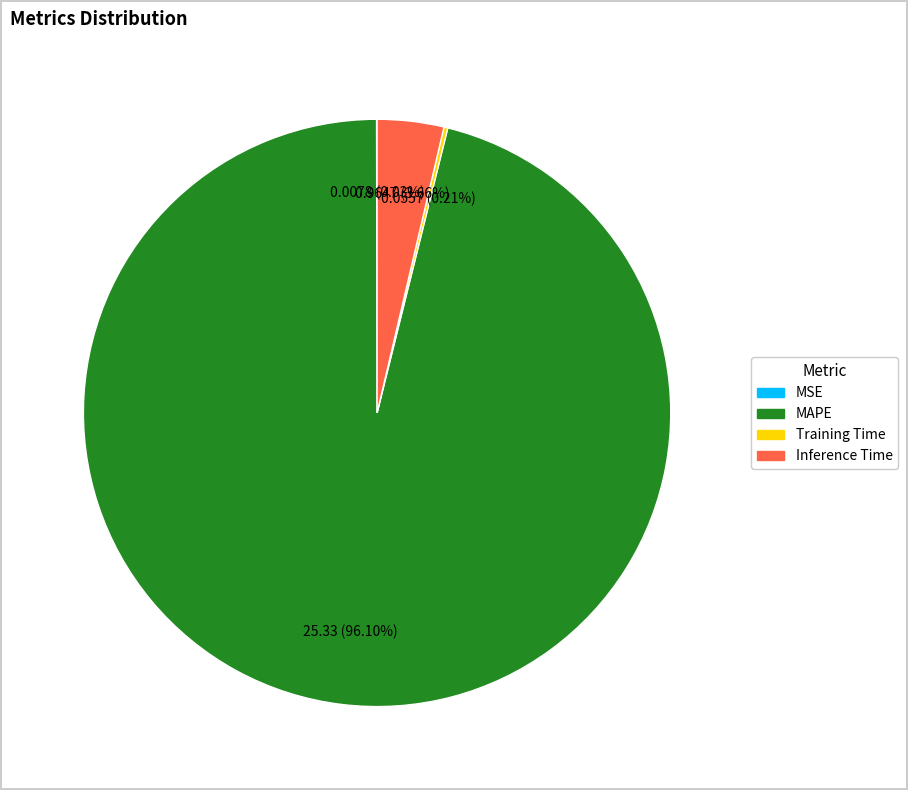

Is there any slice that represents more than half of the pie?

Yes